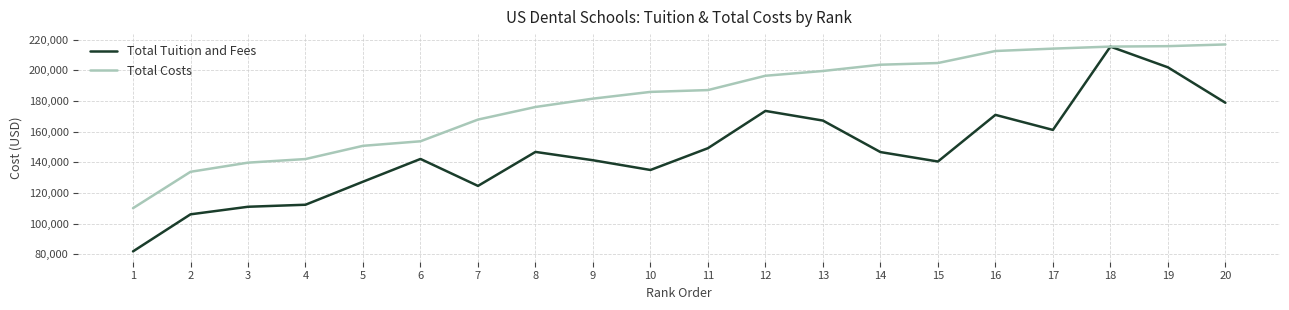

At which label does Total Costs reach its minimum?

1